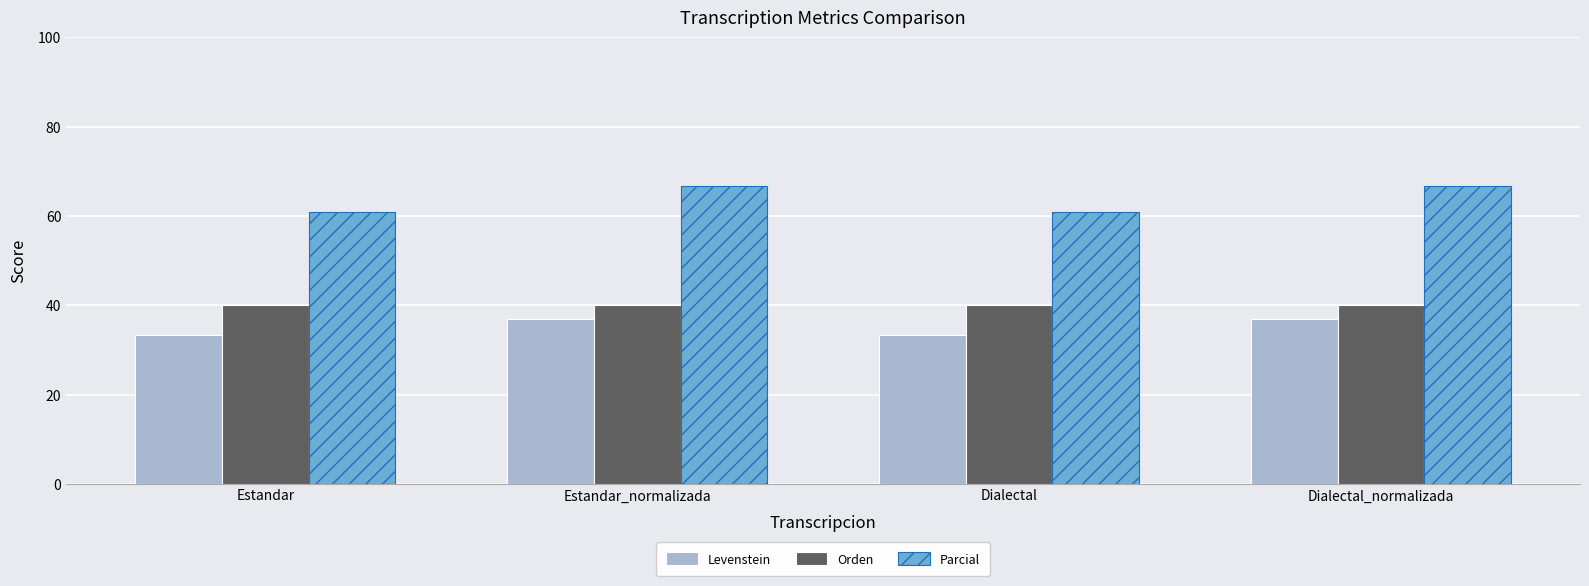

How many bars are there in each group?

3